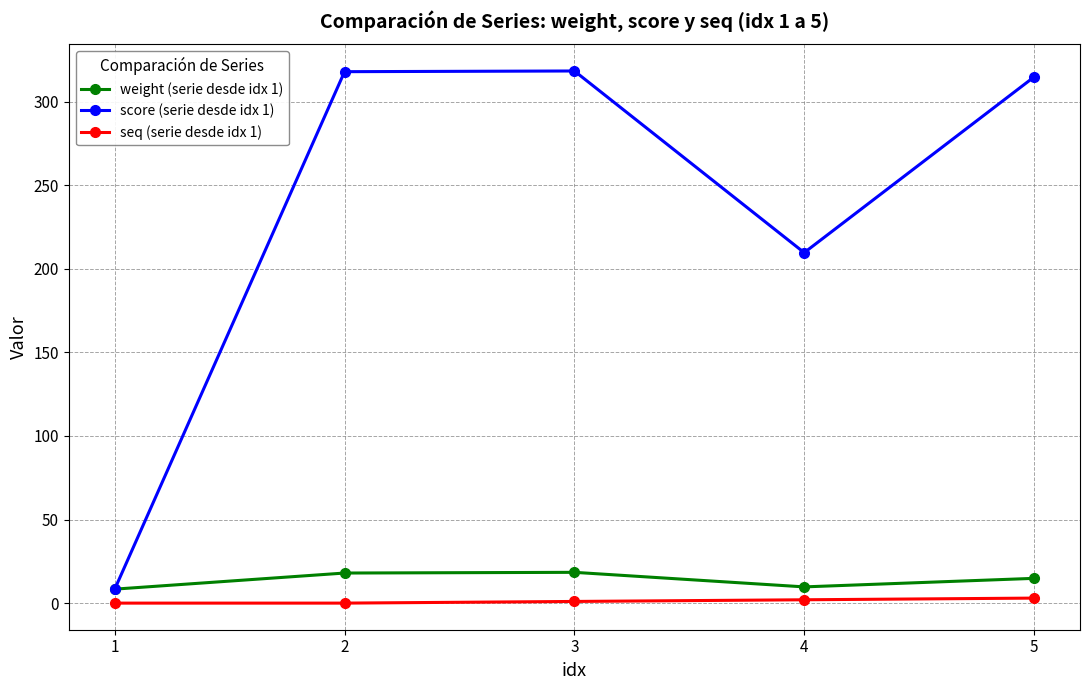

How many data points in weight (serie desde idx 1) are less than 14?

2